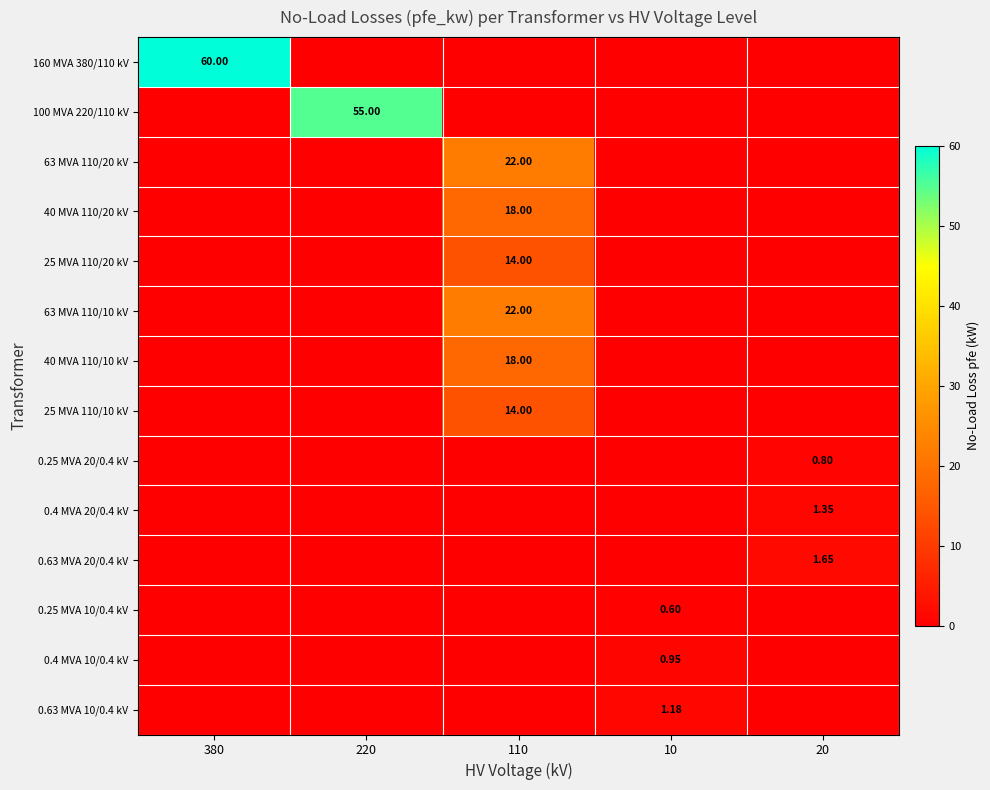

Which category has the lowest value across all series?

220